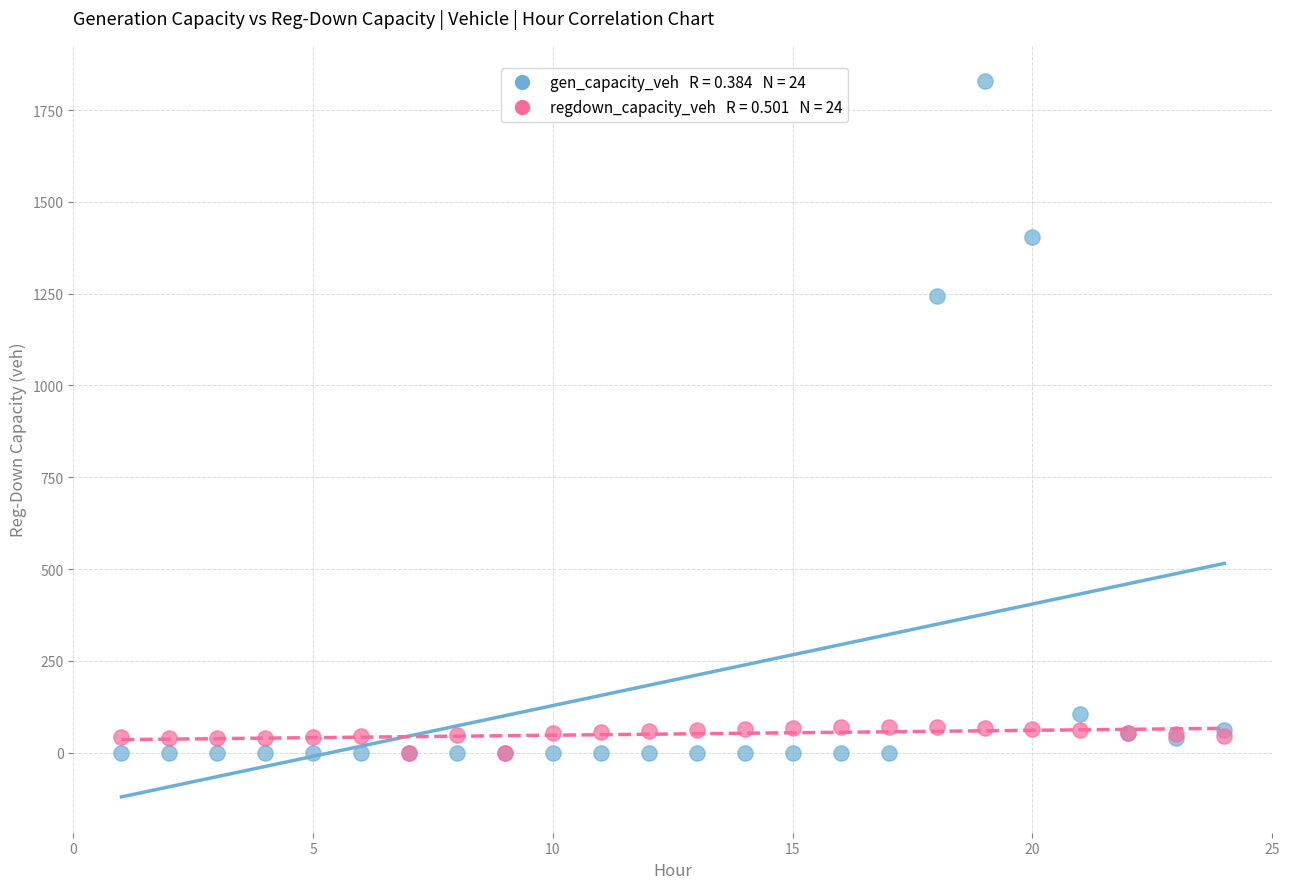

Across all series, what Y value is closest to 915?

1243.3